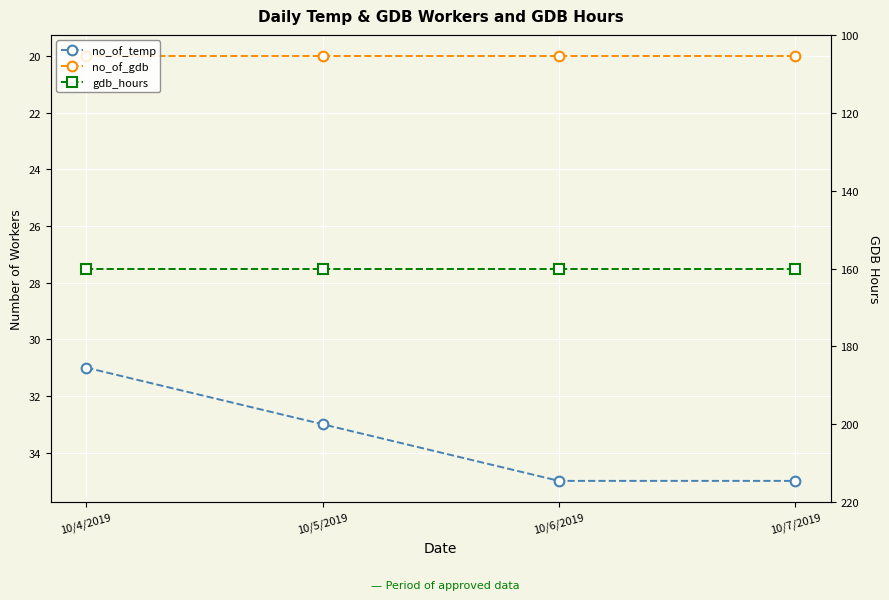

What are all the series names shown in the legend?

no_of_temp, no_of_gdb, gdb_hours